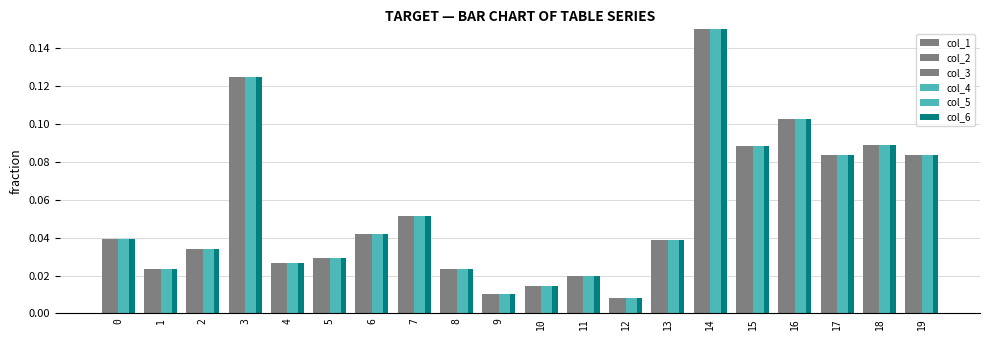

List the labels in order of col_6 value, largest first.

14, 3, 16, 18, 15, 19, 17, 7, 6, 0, 13, 2, 5, 4, 8, 1, 11, 10, 9, 12